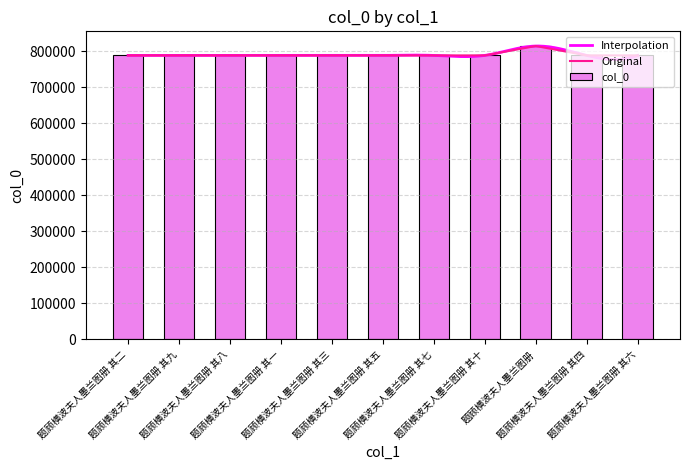

Does the chart contain stacked bars?

No